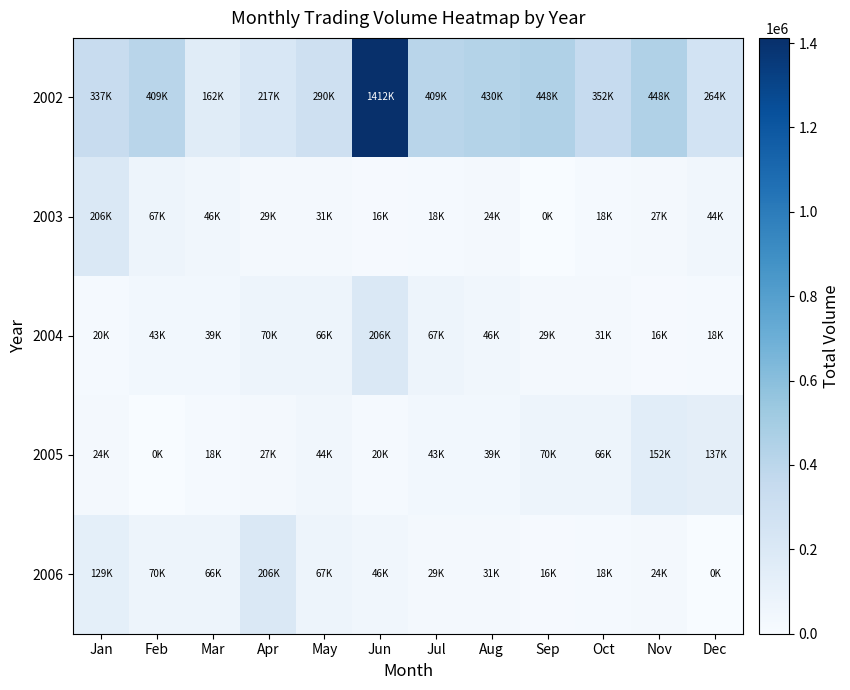

Which series has the widest spread of values?

2002